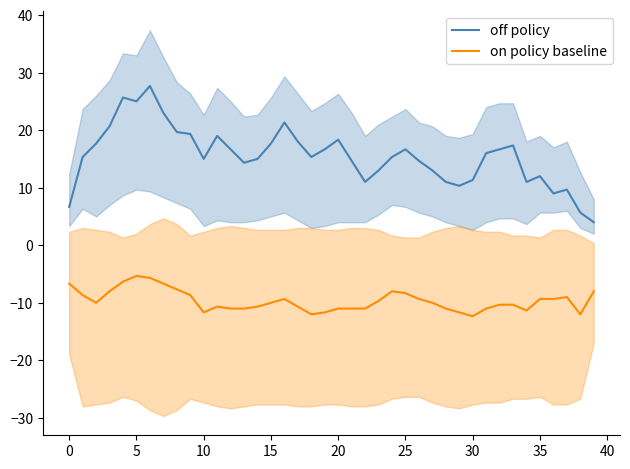

True or false: off policy and on policy baseline intersect in this chart.

False